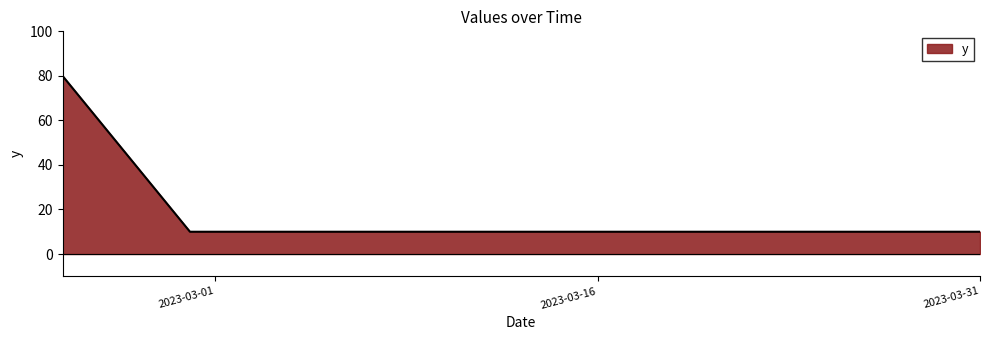

Count the values in the range 10 to 80.

3